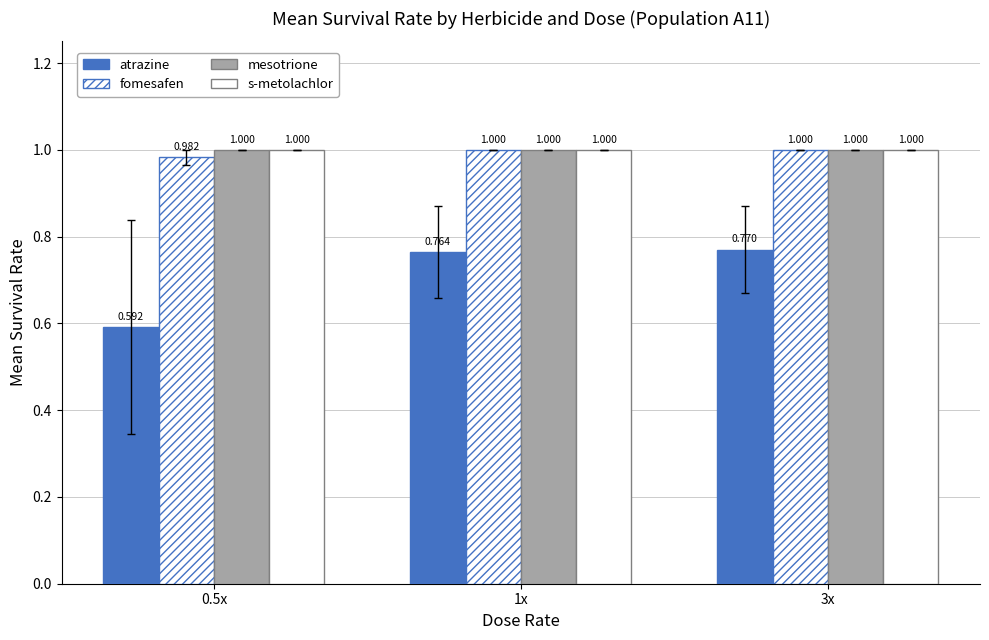

Rank the categories by fomesafen value from highest to lowest.

1x, 3x, 0.5x